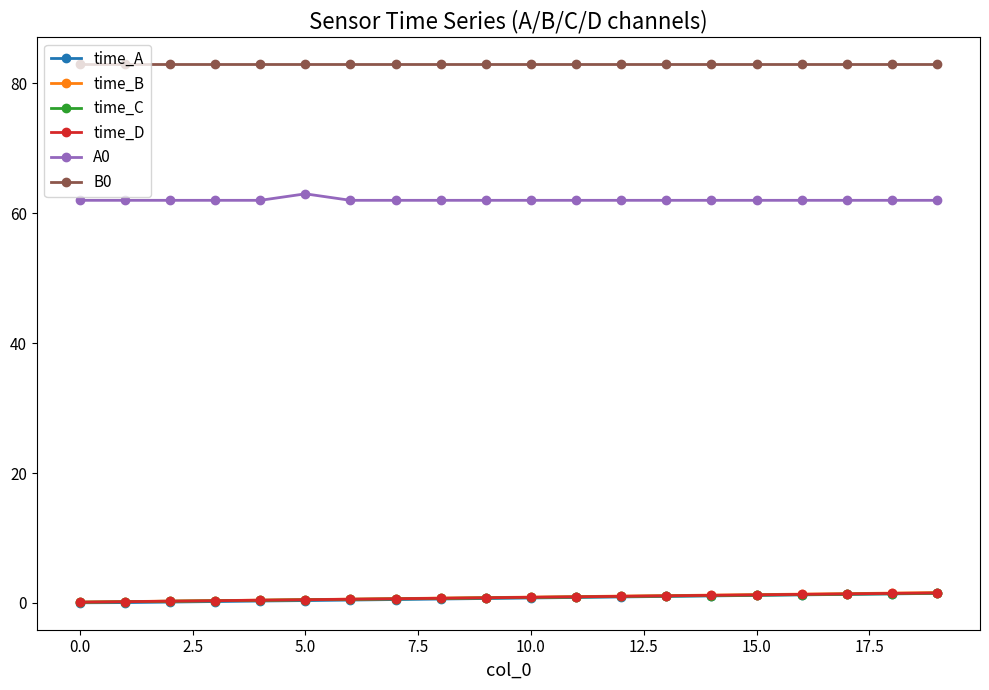

Does the chart have visible grid lines?

No